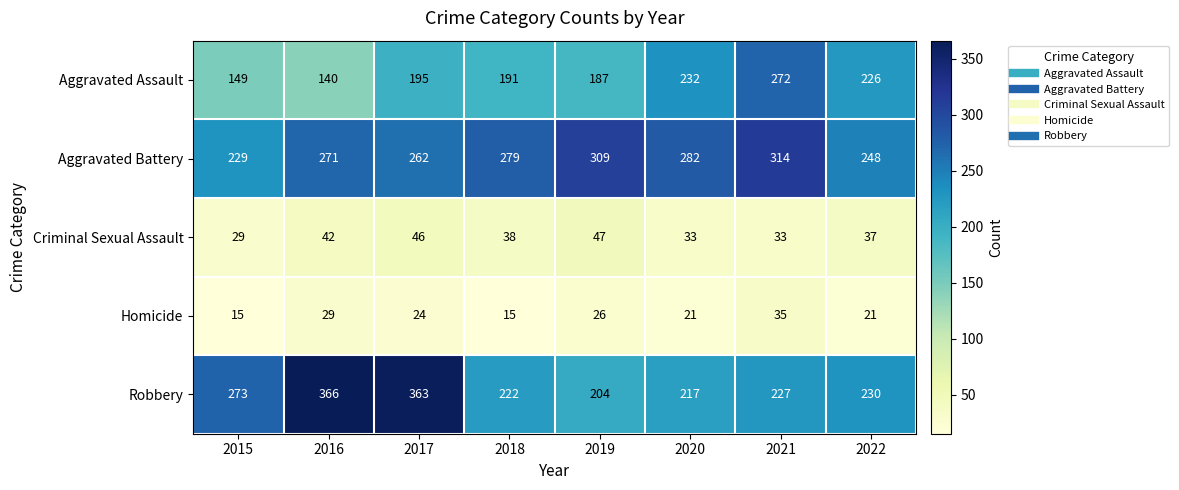

At how many categories does at least one series exceed 196?

8